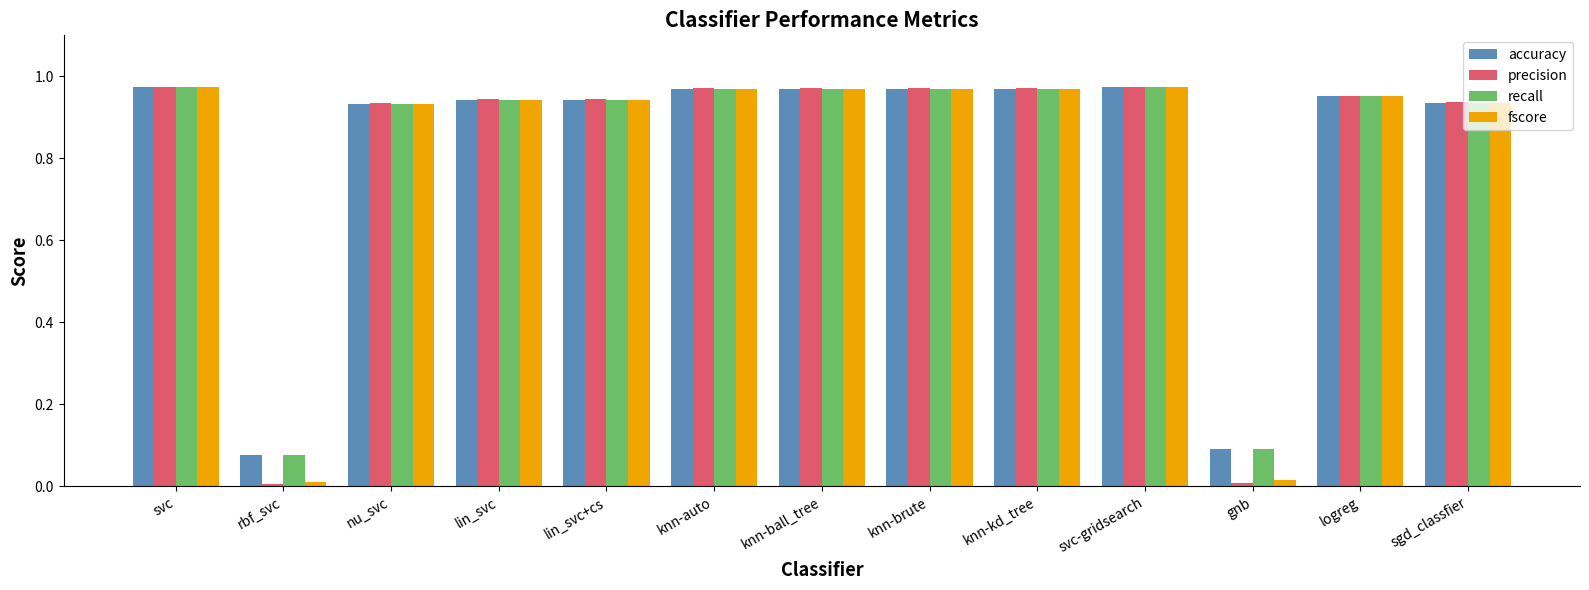

What is the sum of all accuracy values?

10.7